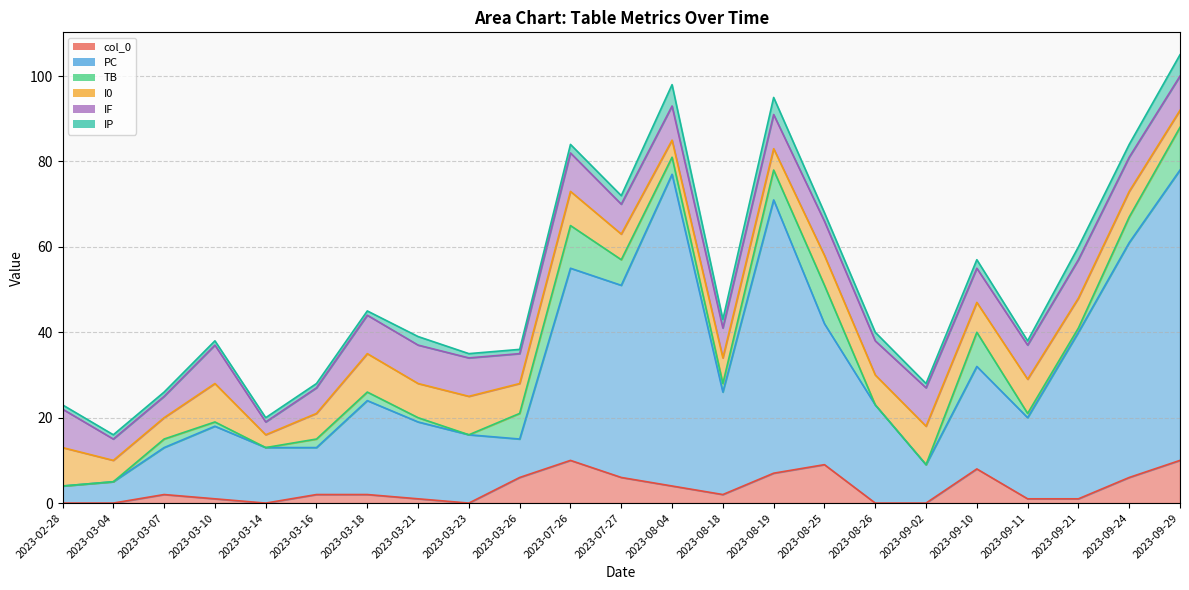

Between 2023-07-27 and 2023-08-26, which is larger?

2023-07-27